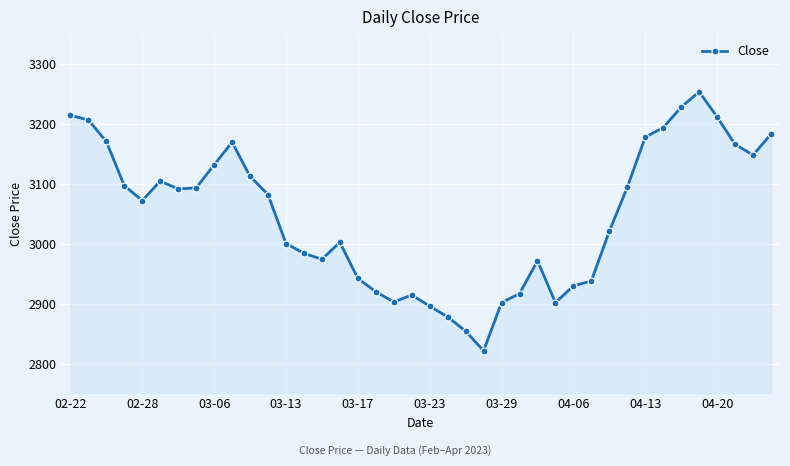

True or false: there are more than 2 points higher than both neighbors.

True